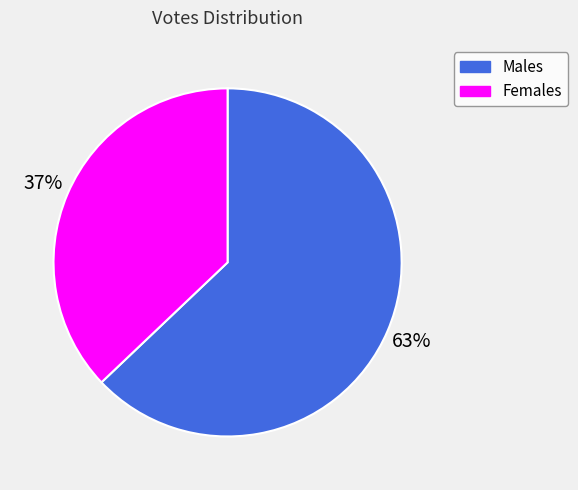

To the nearest percent, what is the difference between the largest and smallest slice percentages?

26%